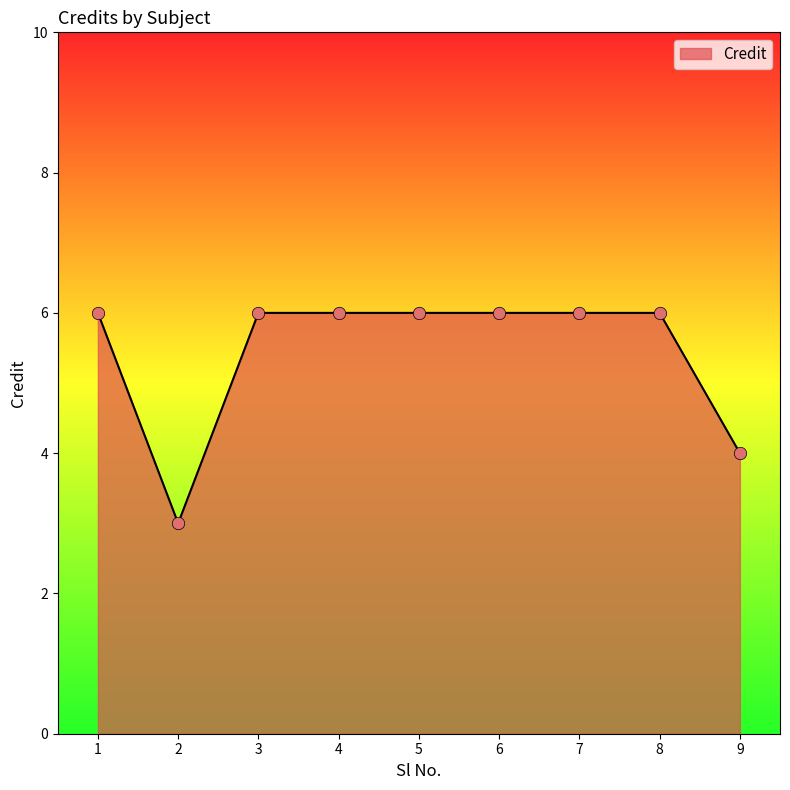

What is the ratio of the value at 6 to the value at 9?

1.5